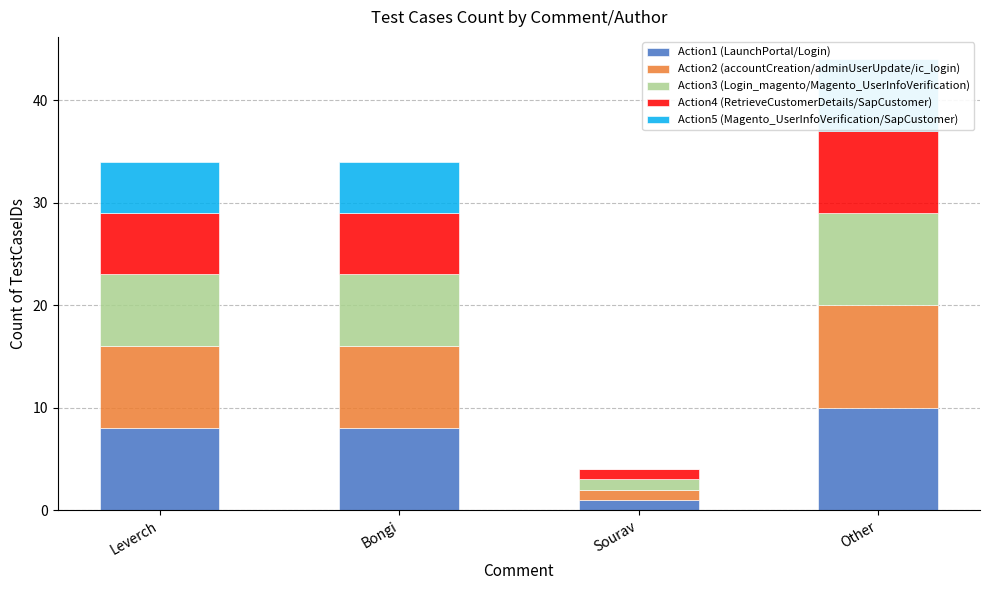

Between Leverch and Bongi, which is larger?

Leverch